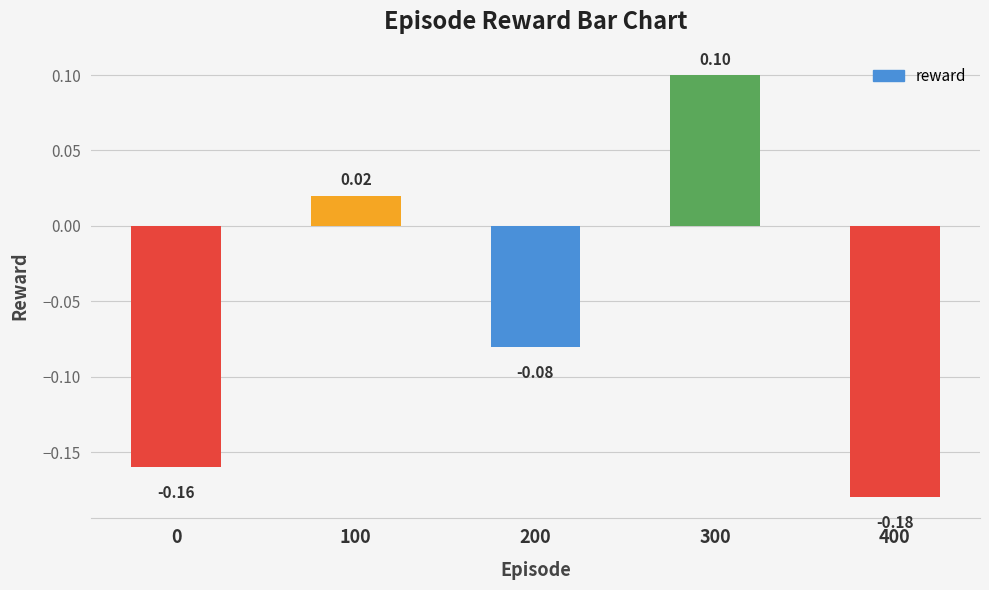

What is the sum of the values at 0 and 400?

-0.3